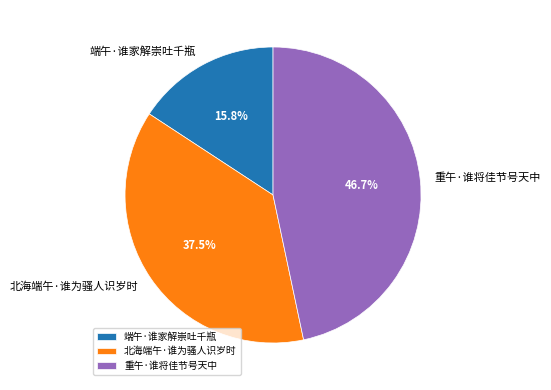

How many slices are in this pie chart?

3